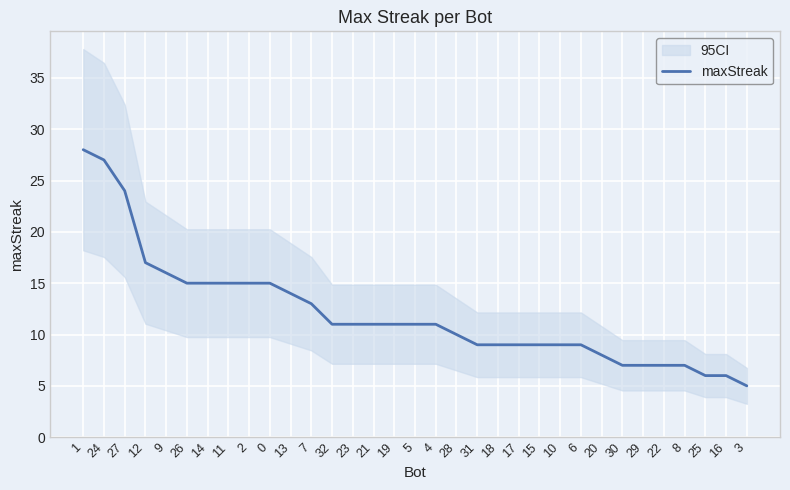

What value does the data have at 23, to the nearest 10?

10